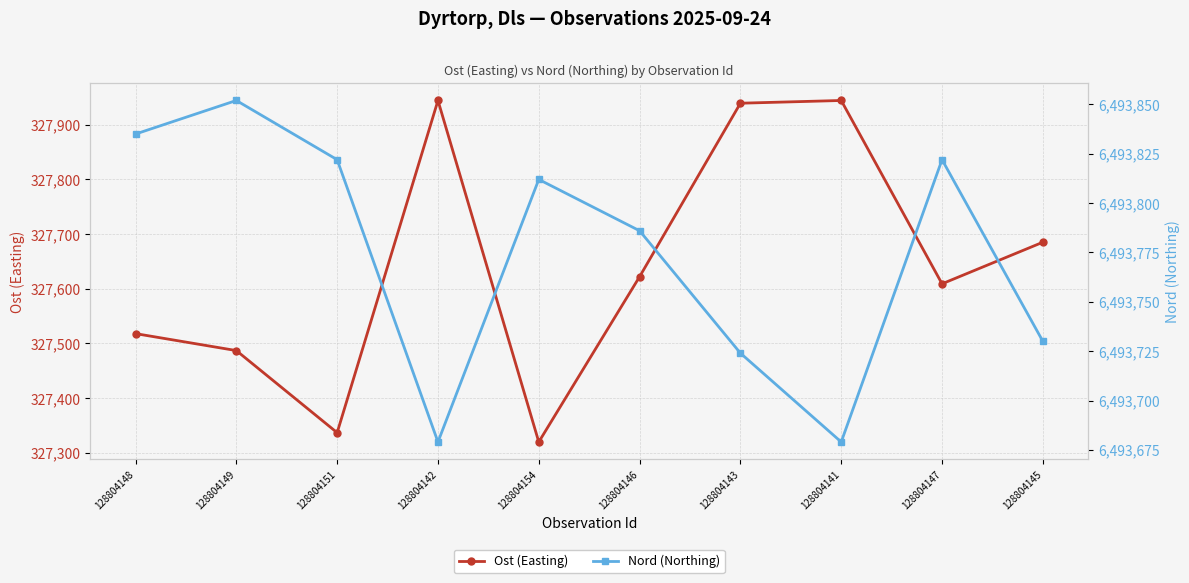

Reading left to right, extract all data points from this chart.

Ost (Easting): 128804148=327518	128804149=327487	128804151=327337	128804142=327944	128804154=327320	128804146=327622	128804143=327939	128804141=327944	128804147=327609	128804145=327685
Nord (Northing): 128804148=6493835	128804149=6493852	128804151=6493822	128804142=6493679	128804154=6493812	128804146=6493786	128804143=6493724	128804141=6493679	128804147=6493822	128804145=6493730